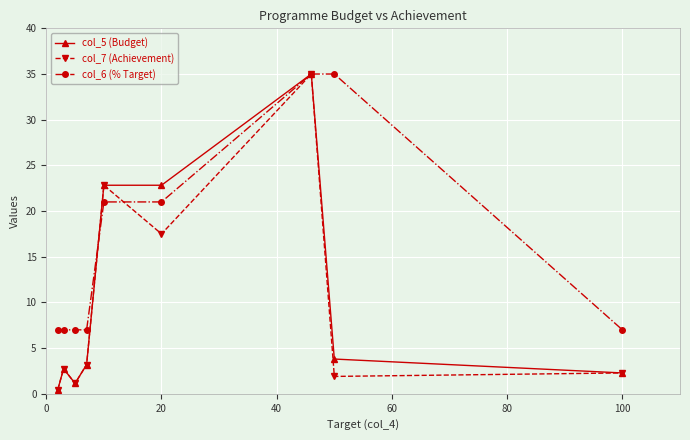

What is the value of the col_5 (Budget) point at the 5th from the left?

22.8